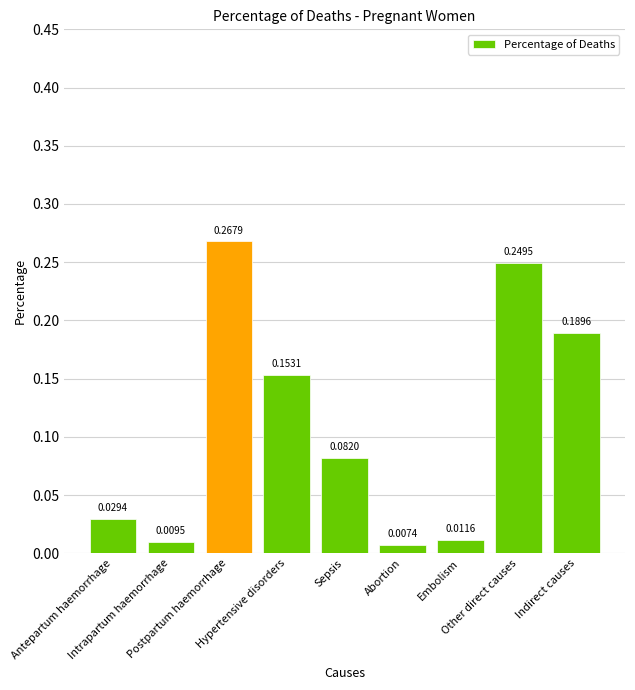

Does the chart contain stacked bars?

No